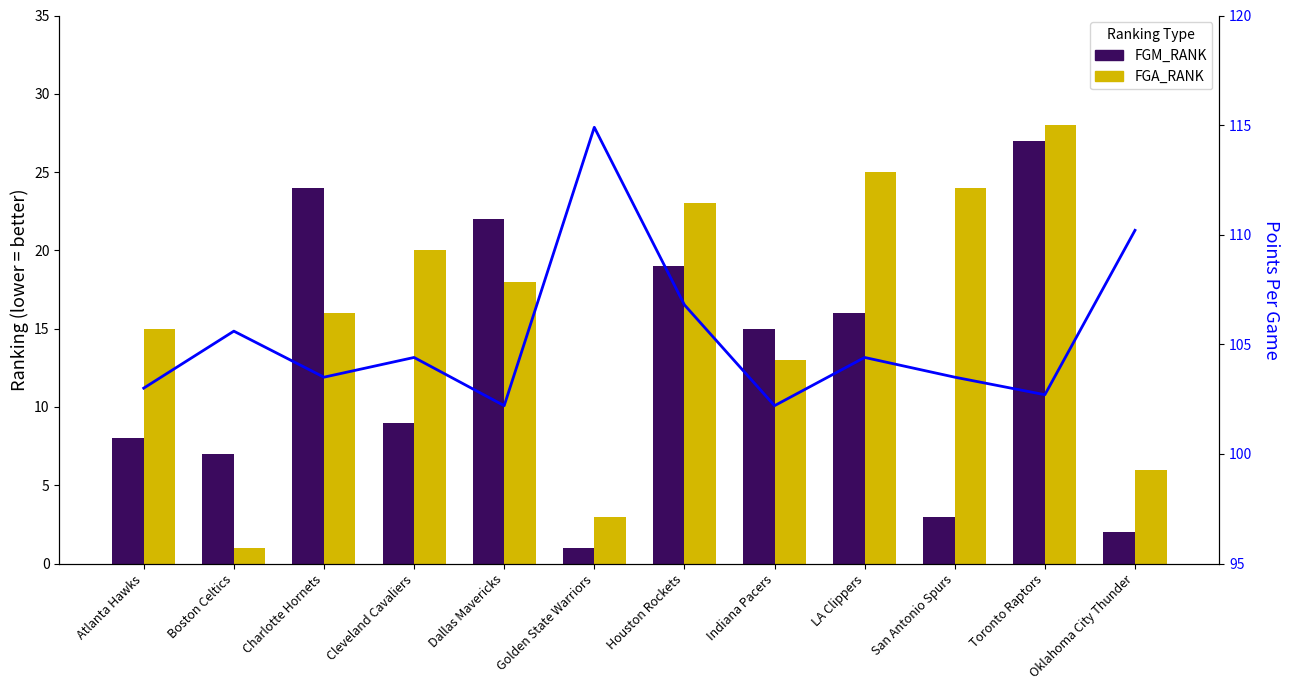

What is the sum of all FGA_RANK values?

192.0